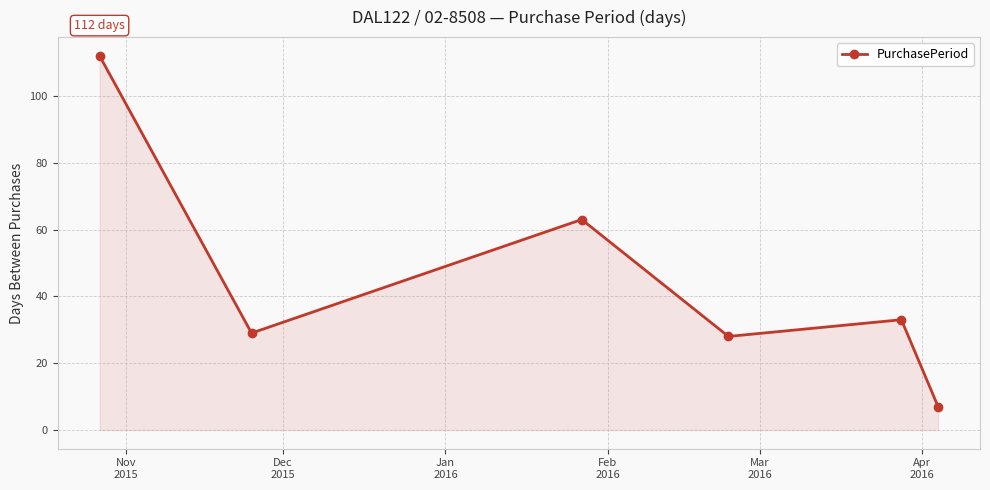

What is the value of the 2nd point from the left?

29